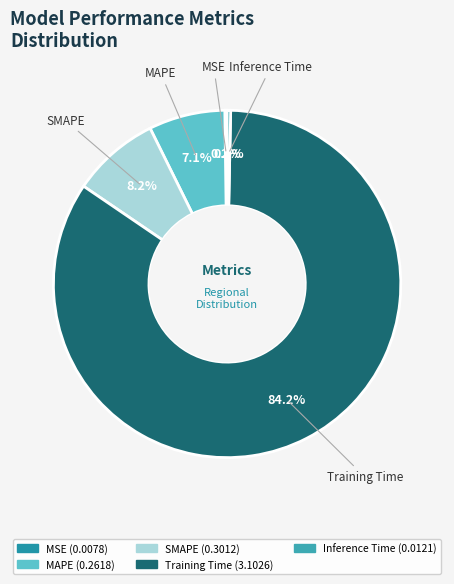

What percentage is NOT represented by Training Time?

15.8%